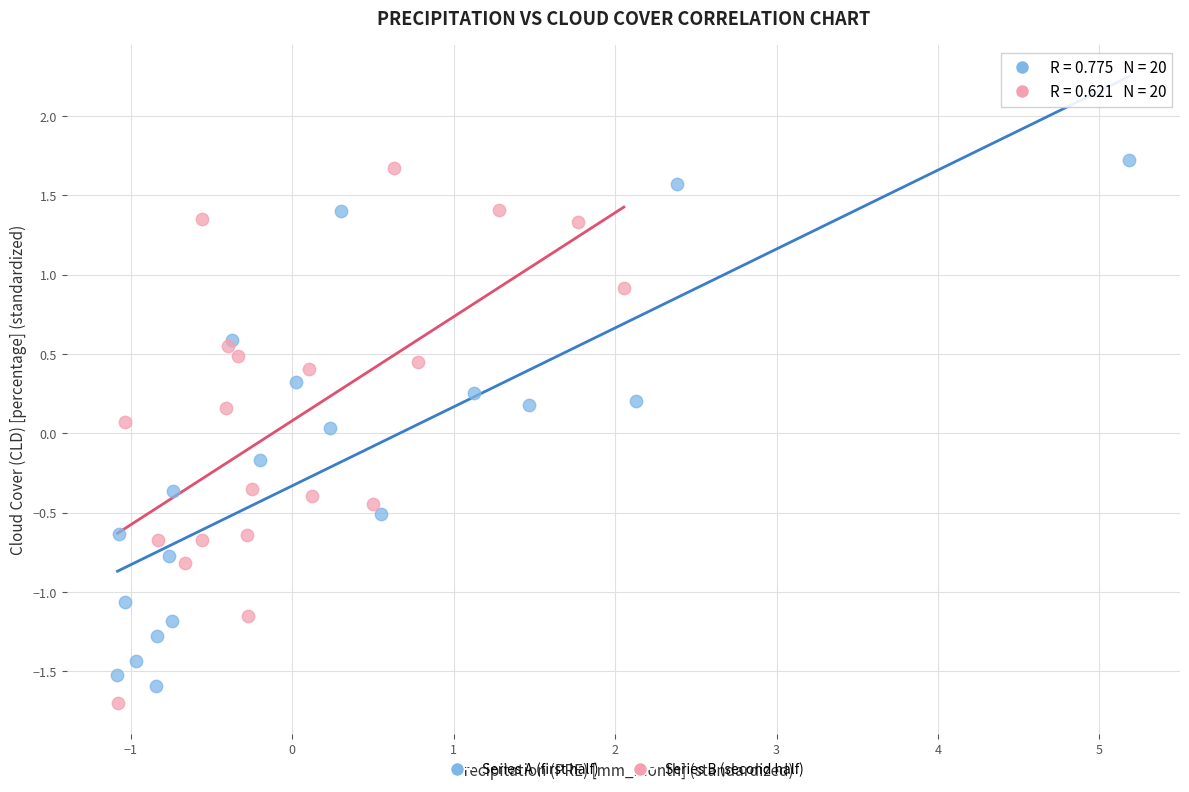

Which series contains the highest Y value?

Series A (first half)